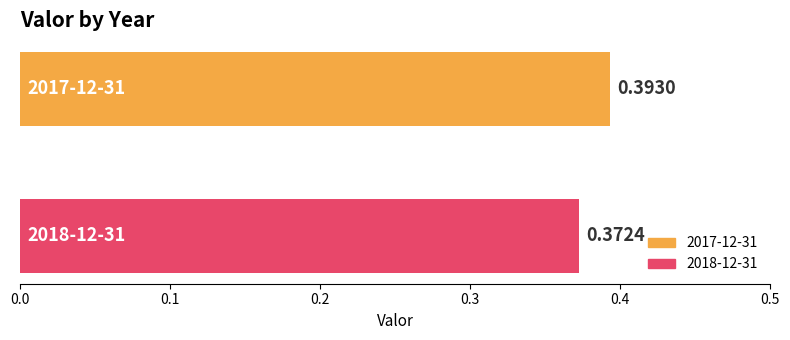

List the series in order of their overall mean, highest first.

2017-12-31, 2018-12-31